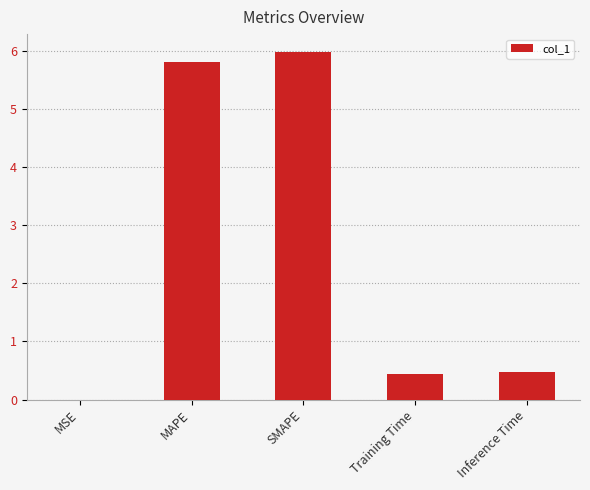

The chart shows a value of 0.7 at Training Time. True or false?

False